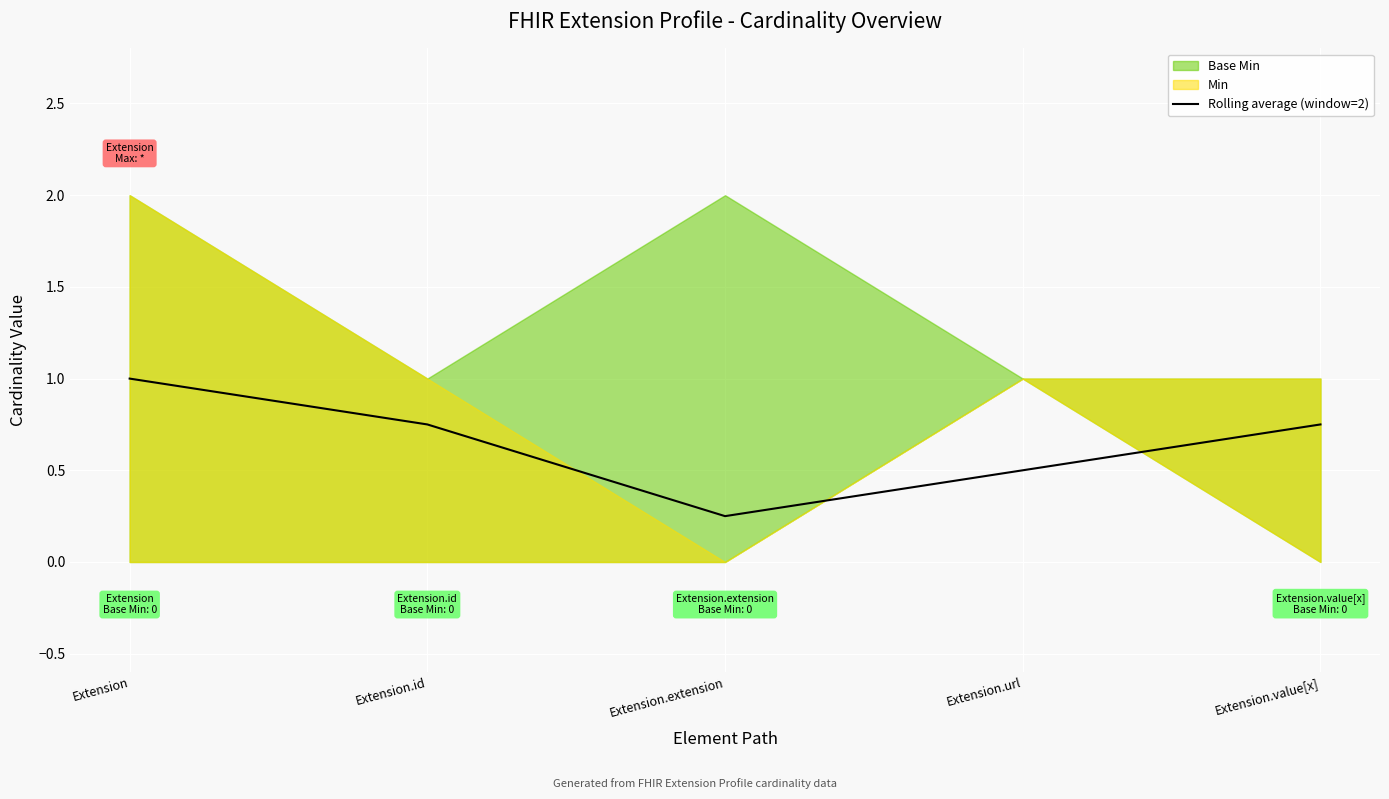

At which label is Rolling average (window=2) closest to 0?

Extension.extension